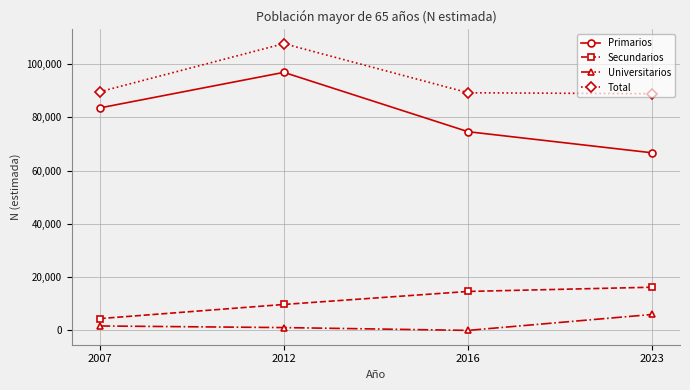

True or false: Secundarios and Total intersect in this chart.

False